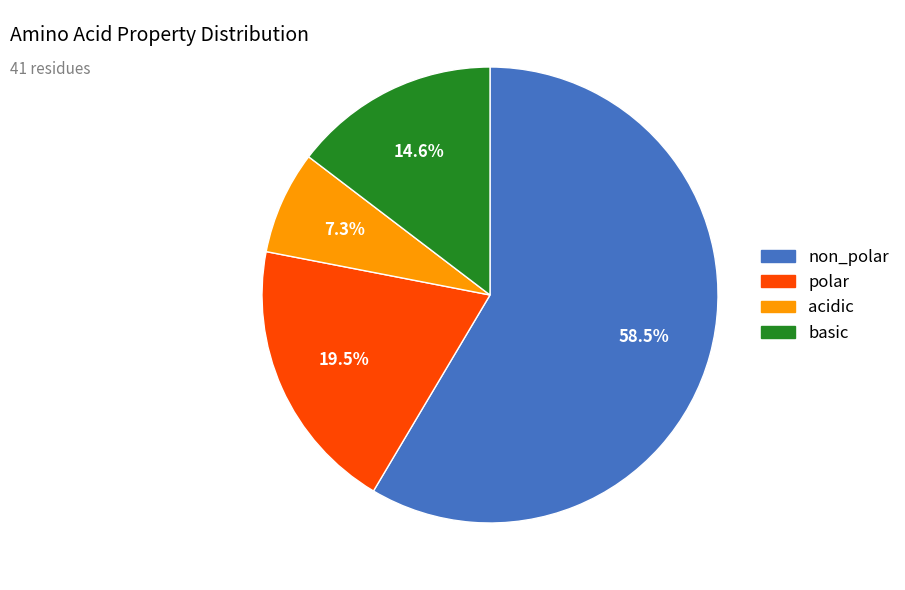

Does any single category account for the majority?

Yes